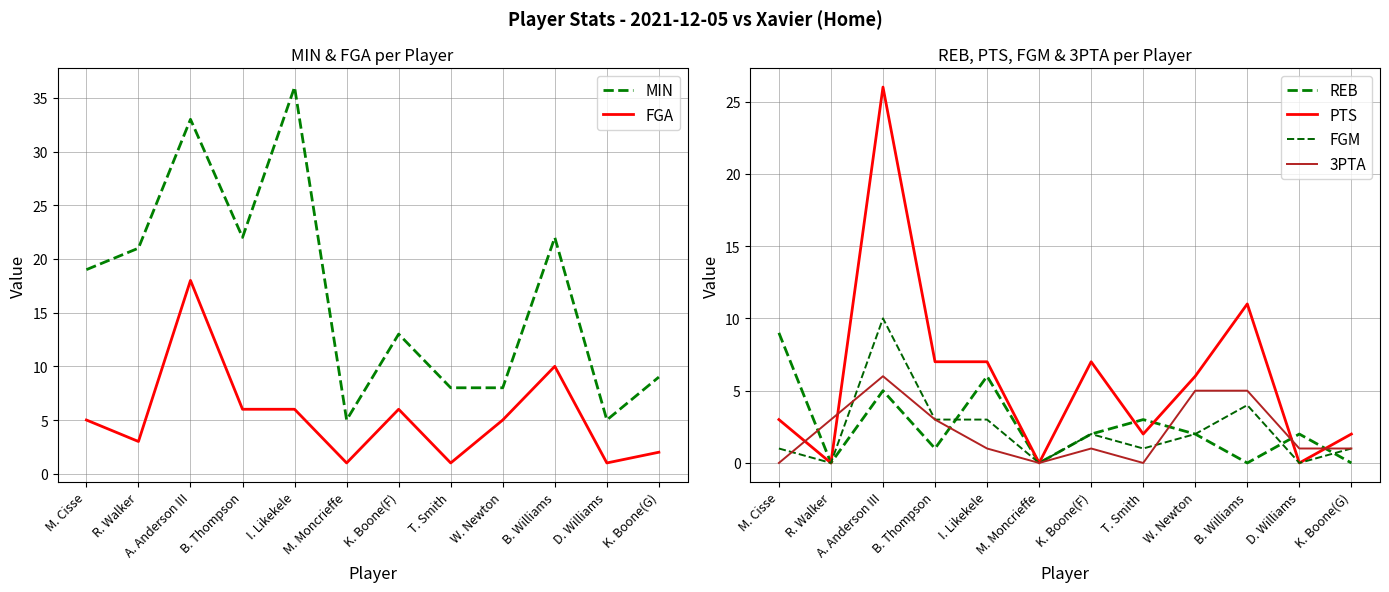

What is the difference between the second highest and minimum values in the REB series?

6